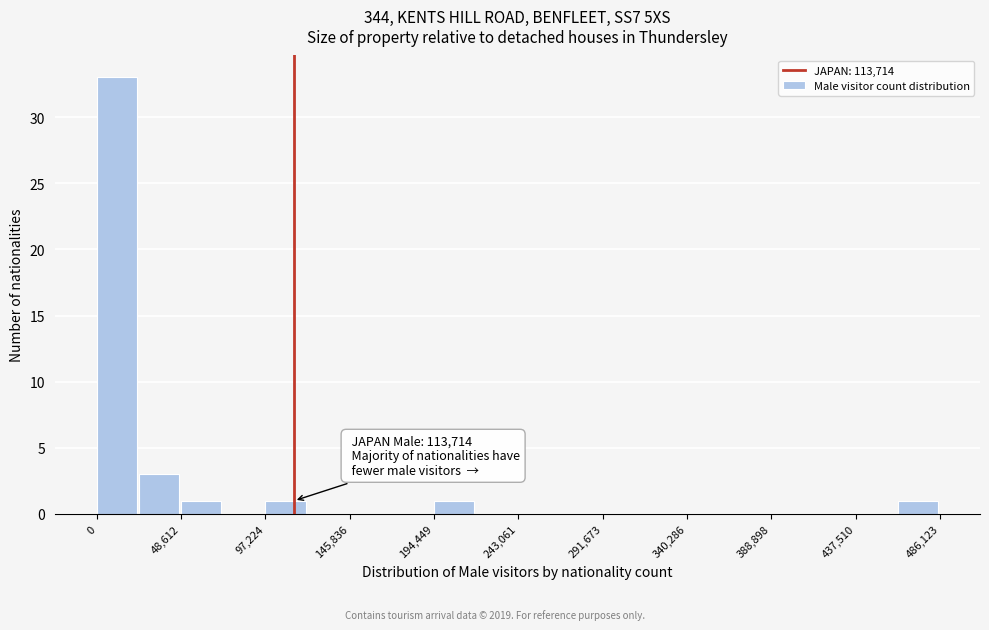

Which range on the x-axis has the tallest bar?

0 to 25000